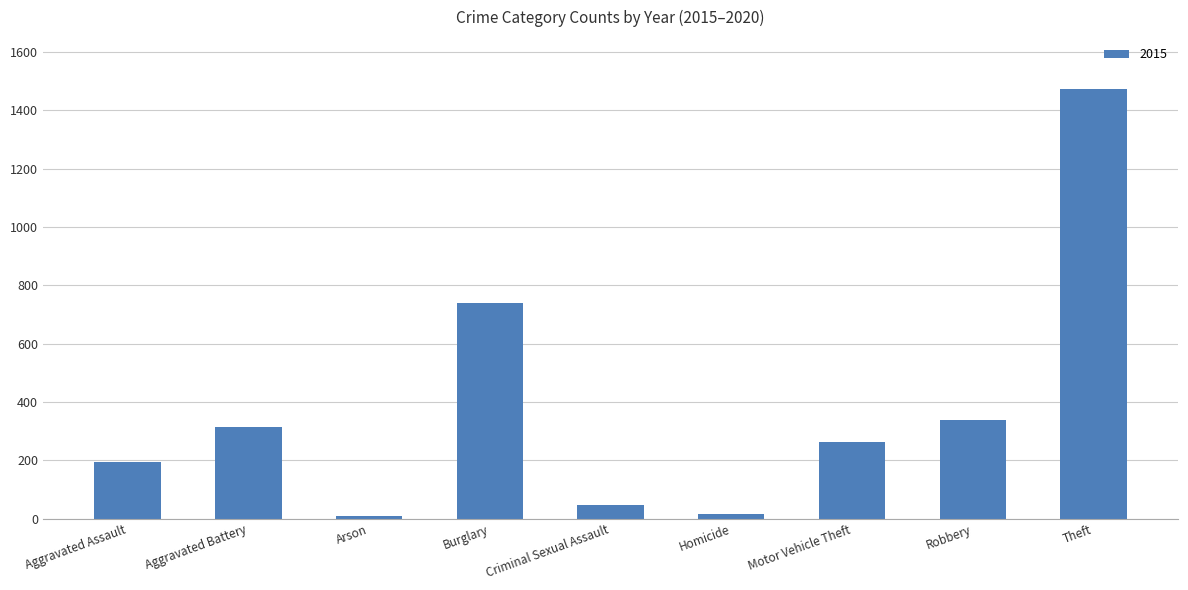

Which label corresponds to the largest value in the chart?

Theft